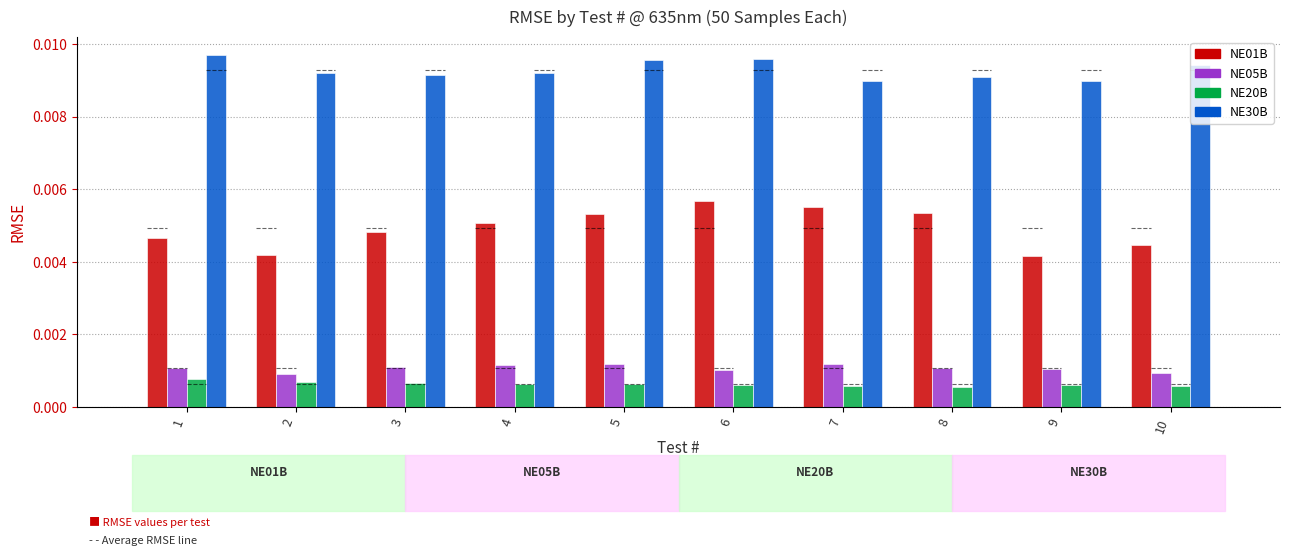

At which category is the sum across all series the highest?

6